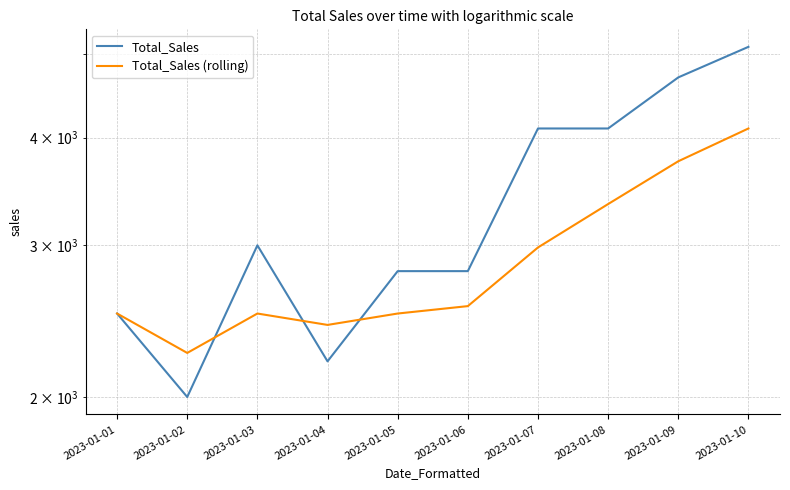

The Total_Sales series shows 2465 at 2023-01-08. True or false?

False